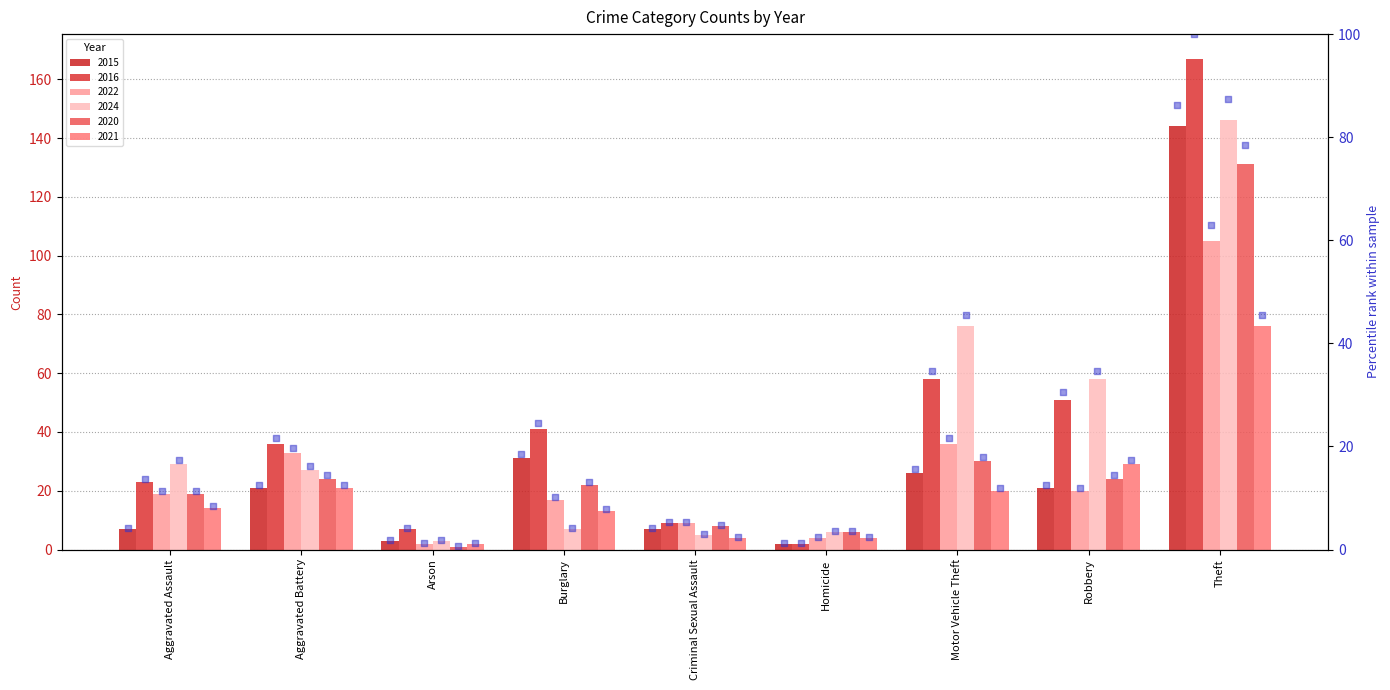

Which series reaches the minimum Y coordinate?

rank 2020